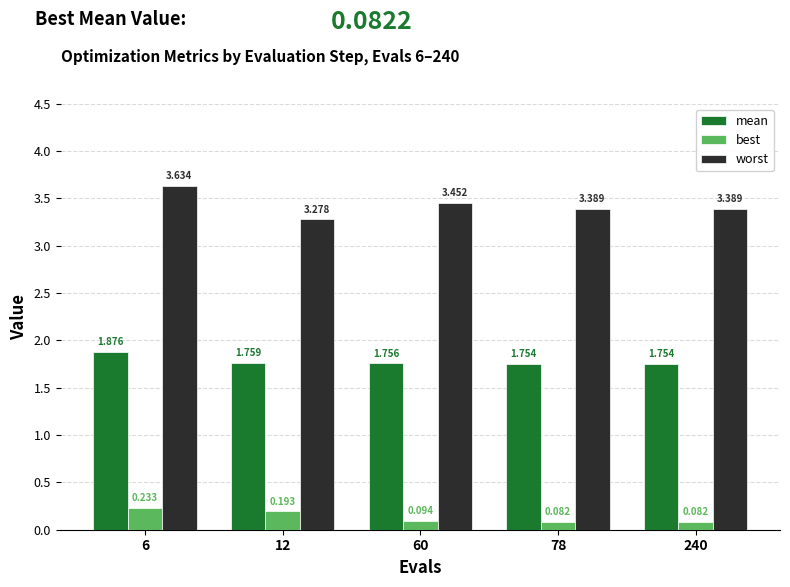

How many series are shown in this chart?

3